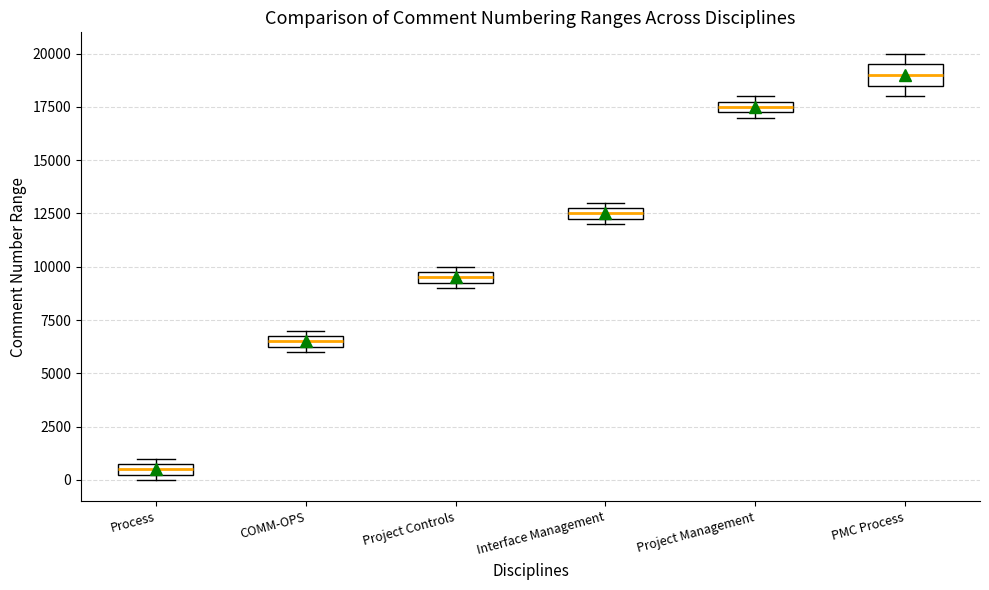

Which box is the tallest, from its lower edge to its upper edge?

PMC Process